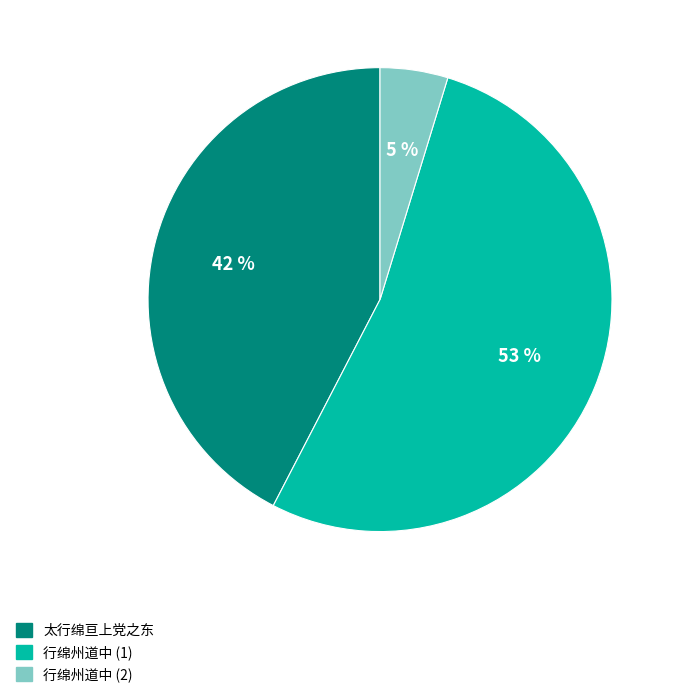

To the nearest percent, what is the average slice percentage?

33%